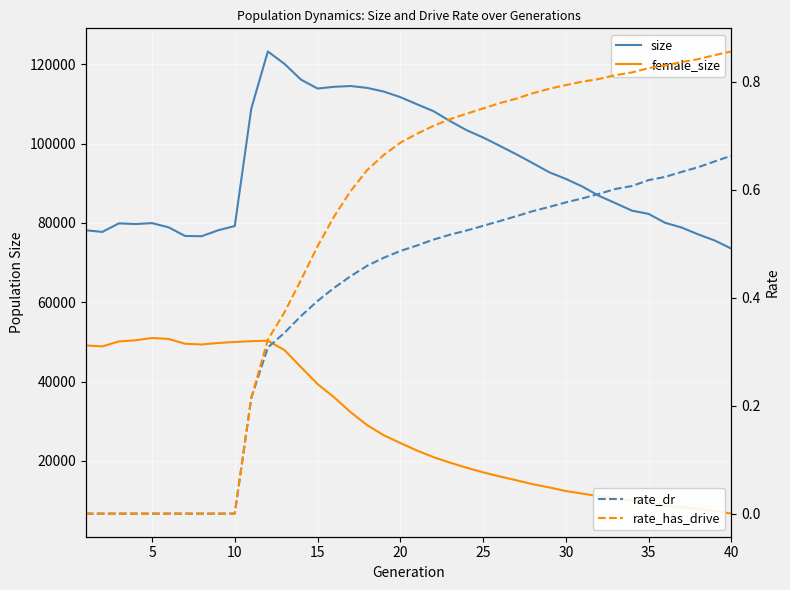

Is the value of female_size at 20 greater than the value of rate_has_drive at 10?

Yes